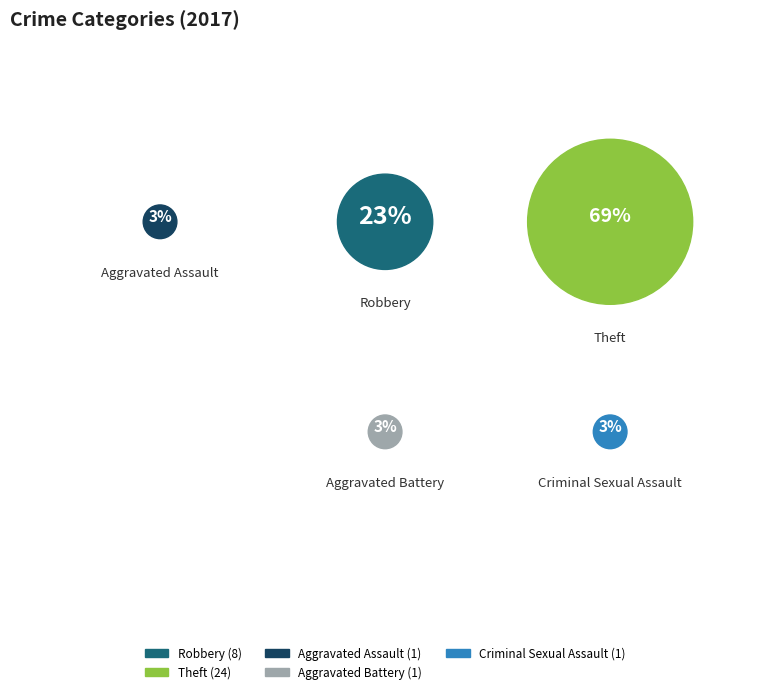

To the nearest percent, what percentage of the pie is Robbery?

23%